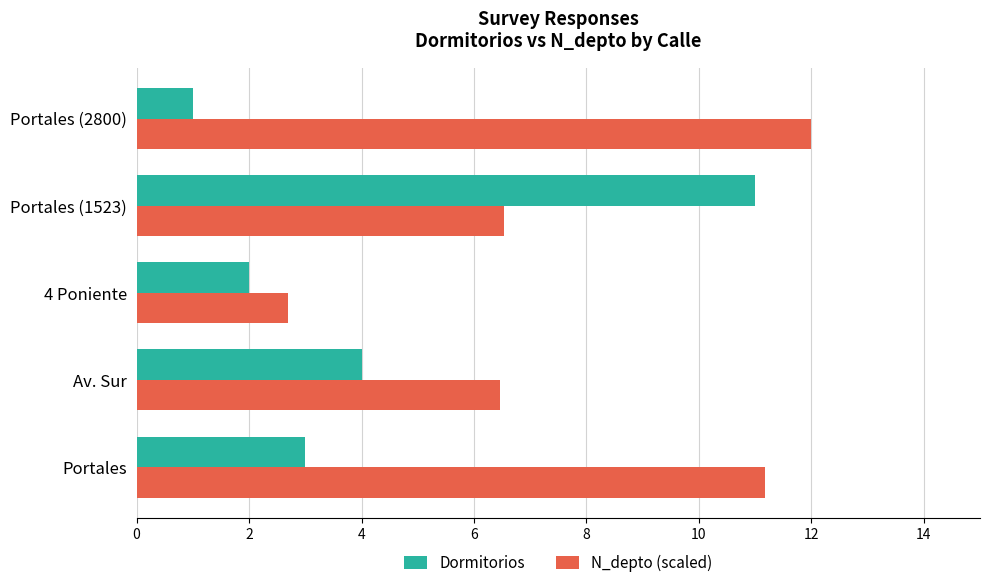

What is the difference between the maximum and minimum values in the N_depto (scaled) series?

9.3